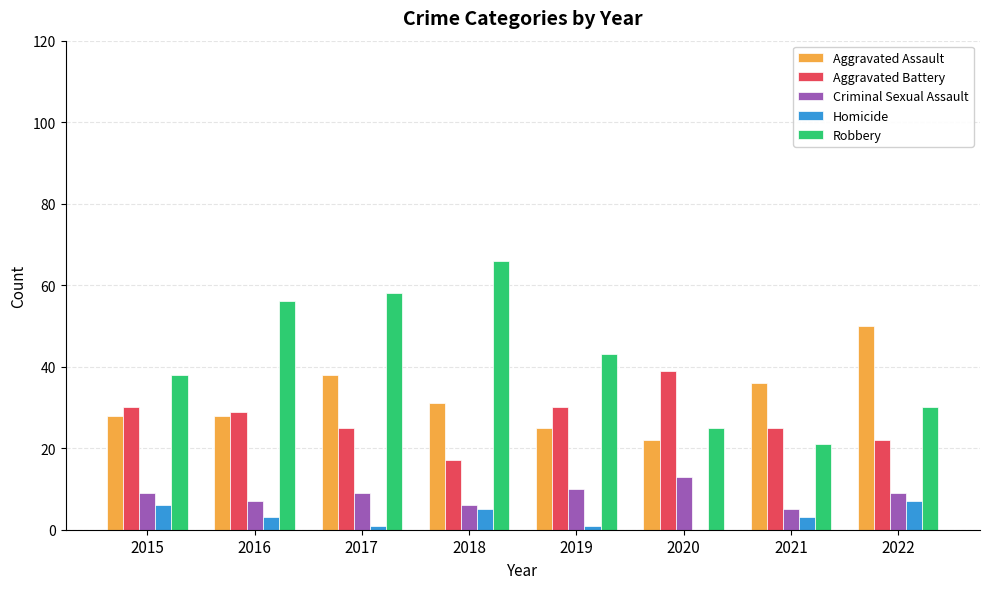

Does the chart contain stacked bars?

No